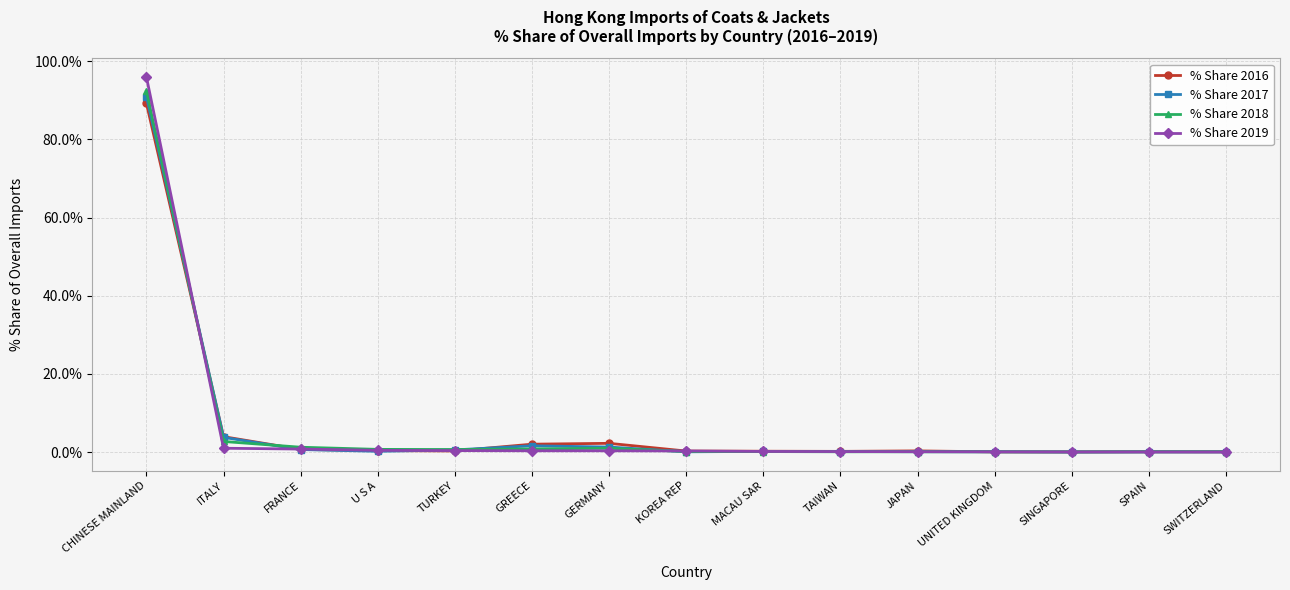

What is the average value of the % Share 2018 series?

6.7